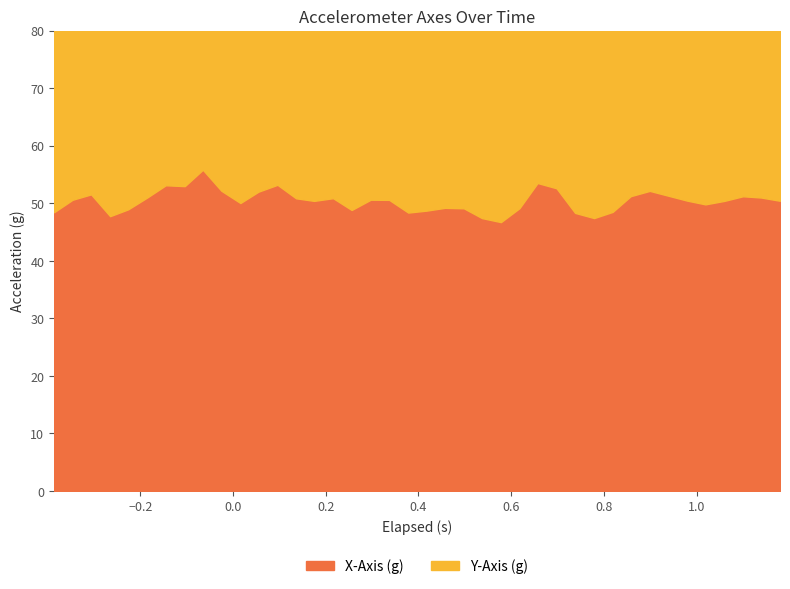

At which category does the chart reach its peak across all series?

26